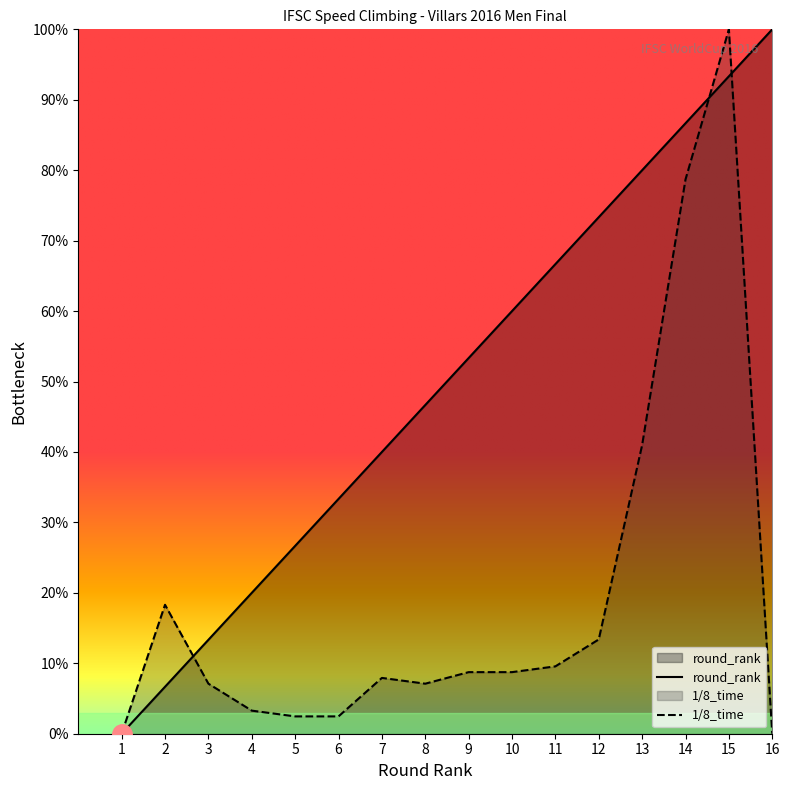

Which has a higher value, 12 or 14?

14